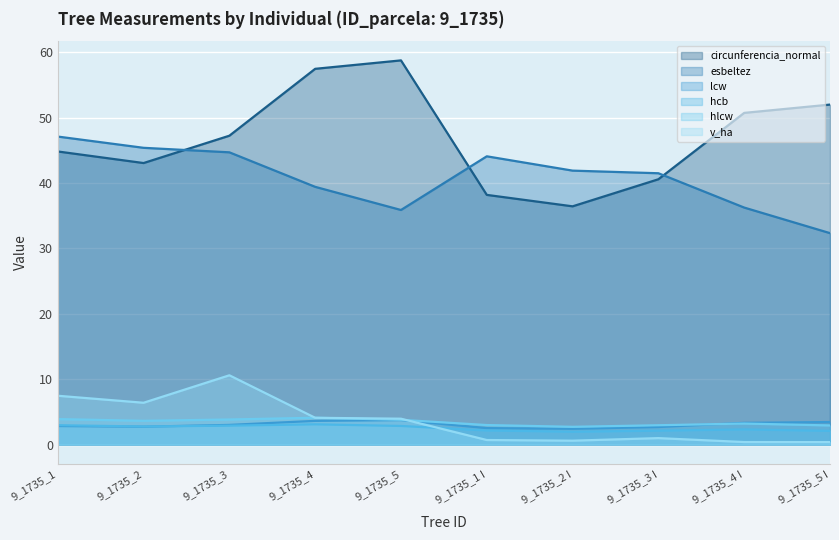

Rank the series by their maximum value, from lowest to highest.

hcb, lcw, hlcw, v_ha, esbeltez, circunferencia_normal